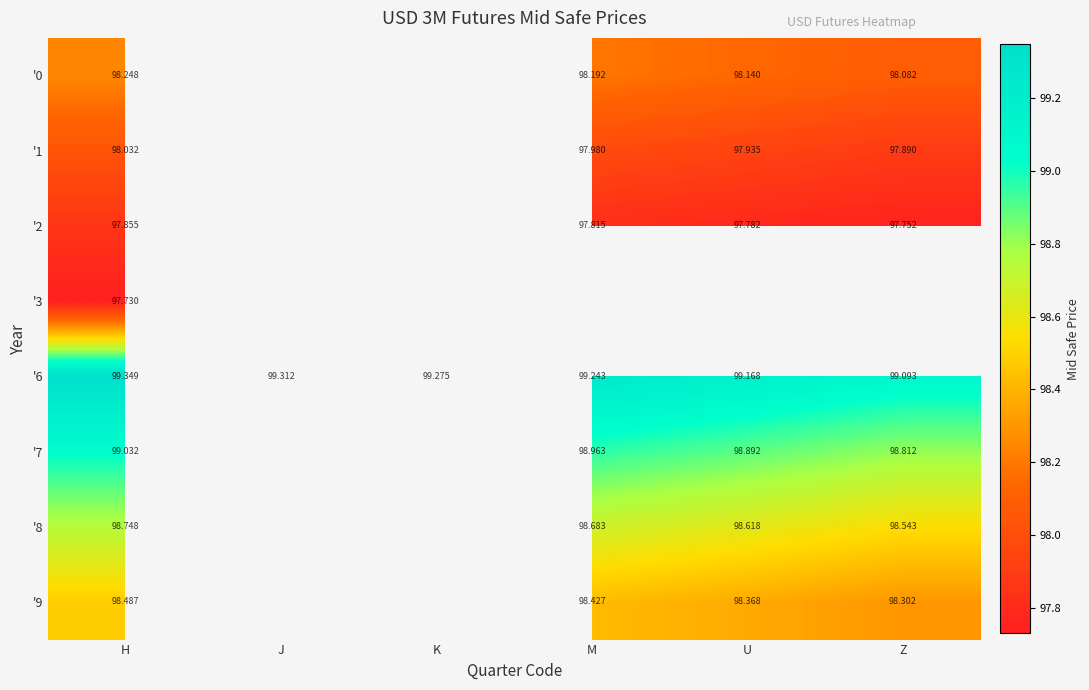

What is the difference between the maximum and minimum values in the '0 series?

0.2